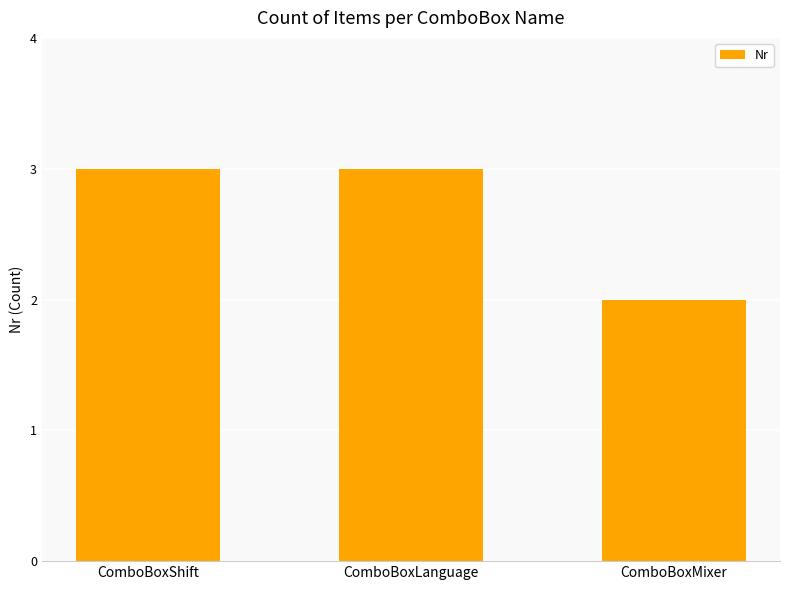

What position from the right is ComboBoxLanguage?

2